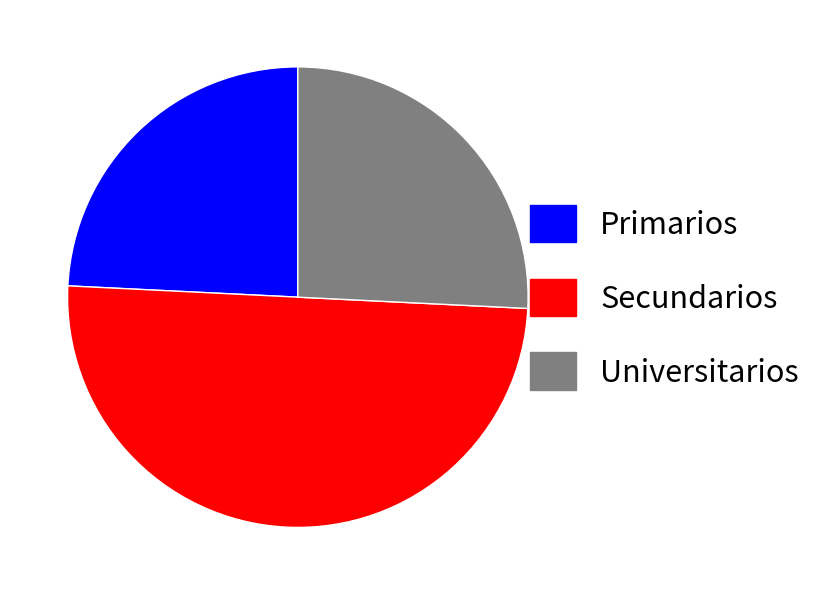

Which has a higher value, Secundarios or Primarios?

Secundarios